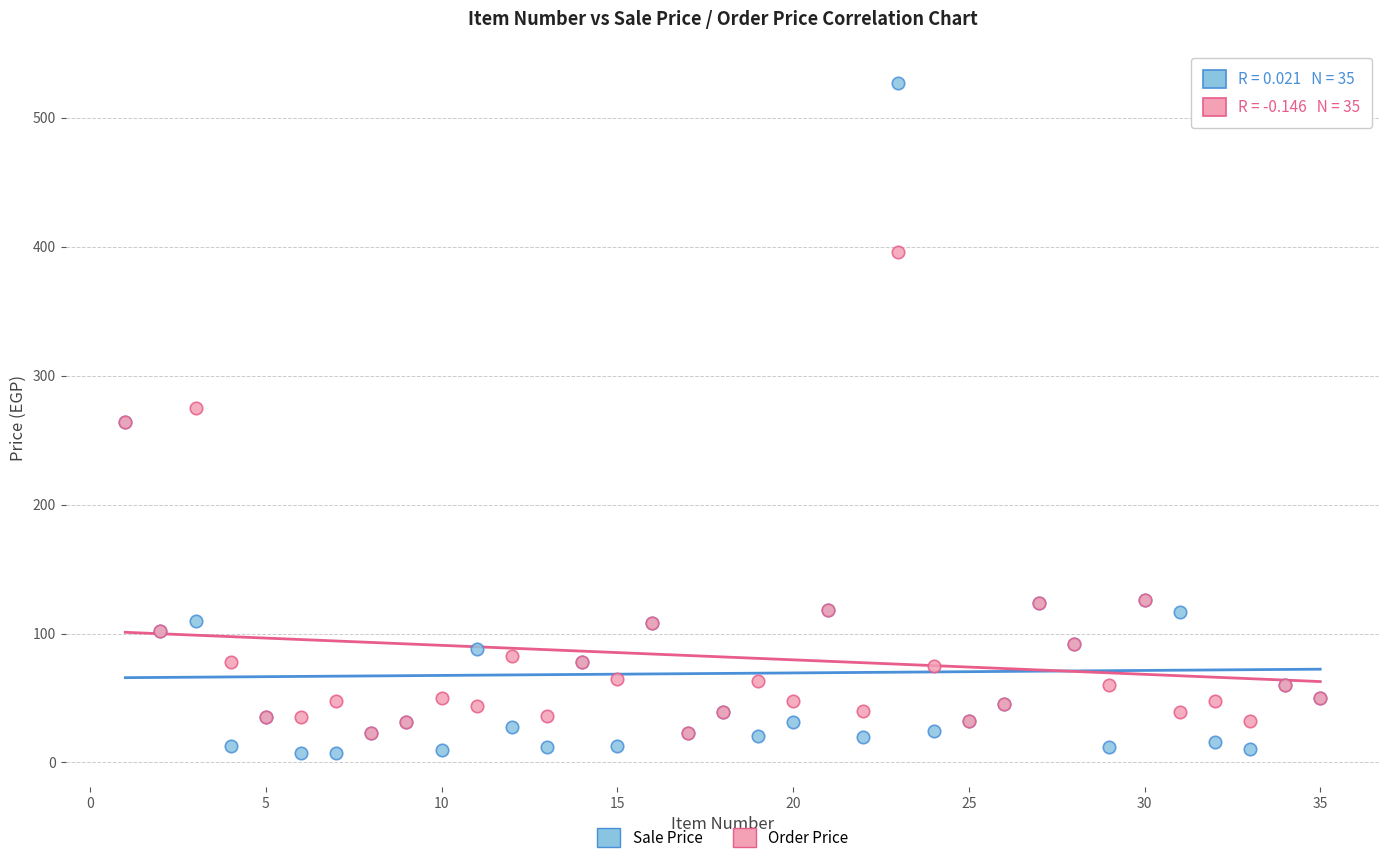

Which series has the largest Y range (max minus min)?

Sale Price